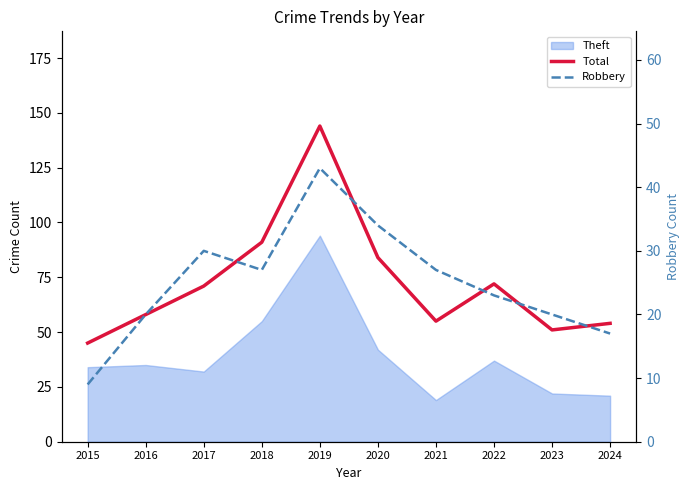

Which series changed the most between 2015 and 2016?

Total